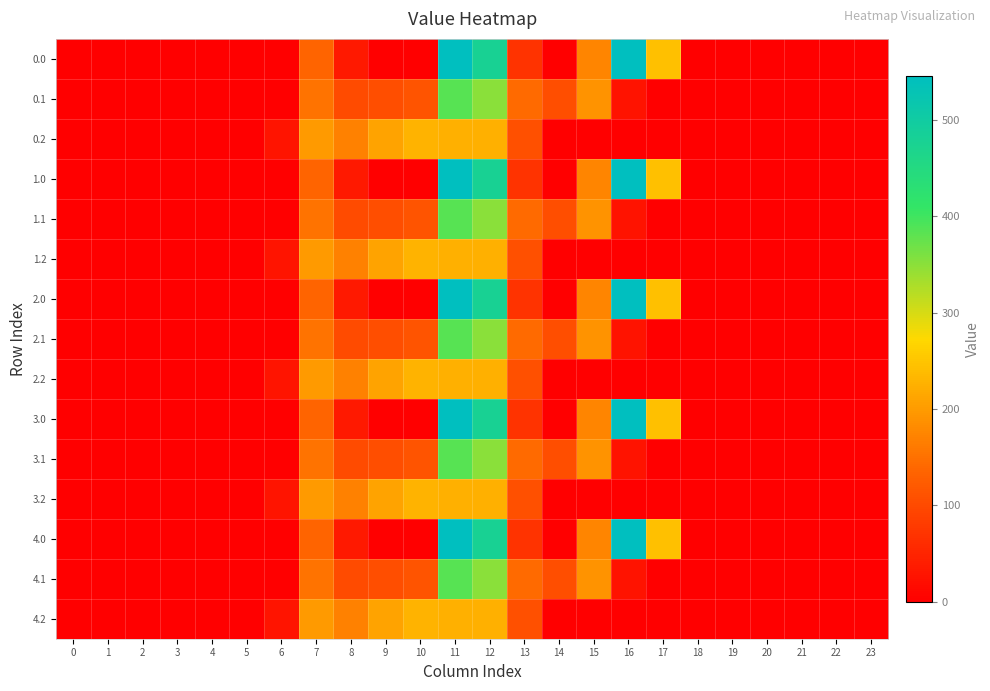

Reading right to left, extract all data points from this chart.

0.0: 23=0.0	22=0.0	21=0.0	20=0.0	19=0.0	18=0.0	17=243.5	16=545.4	15=172.8	14=0.3	13=70.2	12=477.2	11=544.3	10=0.0	9=0.0	8=35.0	7=134.3	6=0.0	5=0.0	4=0.0	3=0.0	2=0.0	1=0.0	0=0.0
0.1: 23=0.0	22=0.0	21=0.0	20=0.0	19=0.0	18=0.0	17=0.0	16=26.8	15=190.4	14=105.5	13=141.2	12=350.8	11=384.7	10=114.0	9=104.8	8=102.3	7=153.2	6=0.0	5=0.0	4=0.0	3=0.0	2=0.0	1=0.0	0=0.0
0.2: 23=0.0	22=0.0	21=0.0	20=0.0	19=0.0	18=0.0	17=0.0	16=0.0	15=0.0	14=0.0	13=107.8	12=224.3	11=225.2	10=228.0	9=209.6	8=169.5	7=199.0	6=29.3	5=0.0	4=0.0	3=0.0	2=0.0	1=0.0	0=0.0
1.0: 23=0.0	22=0.0	21=0.0	20=0.0	19=0.0	18=0.0	17=243.5	16=545.4	15=172.8	14=0.3	13=70.2	12=477.2	11=544.3	10=0.0	9=0.0	8=35.0	7=134.3	6=0.0	5=0.0	4=0.0	3=0.0	2=0.0	1=0.0	0=0.0
1.1: 23=0.0	22=0.0	21=0.0	20=0.0	19=0.0	18=0.0	17=0.0	16=26.8	15=190.4	14=105.5	13=141.2	12=350.8	11=384.7	10=114.0	9=104.8	8=102.3	7=153.2	6=0.0	5=0.0	4=0.0	3=0.0	2=0.0	1=0.0	0=0.0
1.2: 23=0.0	22=0.0	21=0.0	20=0.0	19=0.0	18=0.0	17=0.0	16=0.0	15=0.0	14=0.0	13=107.8	12=224.3	11=225.2	10=228.0	9=209.6	8=169.5	7=199.0	6=29.3	5=0.0	4=0.0	3=0.0	2=0.0	1=0.0	0=0.0
2.0: 23=0.0	22=0.0	21=0.0	20=0.0	19=0.0	18=0.0	17=243.5	16=545.4	15=172.8	14=0.3	13=70.2	12=477.2	11=544.3	10=0.0	9=0.0	8=35.0	7=134.3	6=0.0	5=0.0	4=0.0	3=0.0	2=0.0	1=0.0	0=0.0
2.1: 23=0.0	22=0.0	21=0.0	20=0.0	19=0.0	18=0.0	17=0.0	16=26.8	15=190.4	14=105.5	13=141.2	12=350.8	11=384.7	10=114.0	9=104.8	8=102.3	7=153.2	6=0.0	5=0.0	4=0.0	3=0.0	2=0.0	1=0.0	0=0.0
2.2: 23=0.0	22=0.0	21=0.0	20=0.0	19=0.0	18=0.0	17=0.0	16=0.0	15=0.0	14=0.0	13=107.8	12=224.3	11=225.2	10=228.0	9=209.6	8=169.5	7=199.0	6=29.3	5=0.0	4=0.0	3=0.0	2=0.0	1=0.0	0=0.0
3.0: 23=0.0	22=0.0	21=0.0	20=0.0	19=0.0	18=0.0	17=243.5	16=545.4	15=172.8	14=0.3	13=70.2	12=477.2	11=544.3	10=0.0	9=0.0	8=35.0	7=134.3	6=0.0	5=0.0	4=0.0	3=0.0	2=0.0	1=0.0	0=0.0
3.1: 23=0.0	22=0.0	21=0.0	20=0.0	19=0.0	18=0.0	17=0.0	16=26.8	15=190.4	14=105.5	13=141.2	12=350.8	11=384.7	10=114.0	9=104.8	8=102.3	7=153.2	6=0.0	5=0.0	4=0.0	3=0.0	2=0.0	1=0.0	0=0.0
3.2: 23=0.0	22=0.0	21=0.0	20=0.0	19=0.0	18=0.0	17=0.0	16=0.0	15=0.0	14=0.0	13=107.8	12=224.3	11=225.2	10=228.0	9=209.6	8=169.5	7=199.0	6=29.3	5=0.0	4=0.0	3=0.0	2=0.0	1=0.0	0=0.0
4.0: 23=0.0	22=0.0	21=0.0	20=0.0	19=0.0	18=0.0	17=243.5	16=545.4	15=172.8	14=0.3	13=70.2	12=477.2	11=544.3	10=0.0	9=0.0	8=35.0	7=134.3	6=0.0	5=0.0	4=0.0	3=0.0	2=0.0	1=0.0	0=0.0
4.1: 23=0.0	22=0.0	21=0.0	20=0.0	19=0.0	18=0.0	17=0.0	16=26.8	15=190.4	14=105.5	13=141.2	12=350.8	11=384.7	10=114.0	9=104.8	8=102.3	7=153.2	6=0.0	5=0.0	4=0.0	3=0.0	2=0.0	1=0.0	0=0.0
4.2: 23=0.0	22=0.0	21=0.0	20=0.0	19=0.0	18=0.0	17=0.0	16=0.0	15=0.0	14=0.0	13=107.8	12=224.3	11=225.2	10=228.0	9=209.6	8=169.5	7=199.0	6=29.3	5=0.0	4=0.0	3=0.0	2=0.0	1=0.0	0=0.0